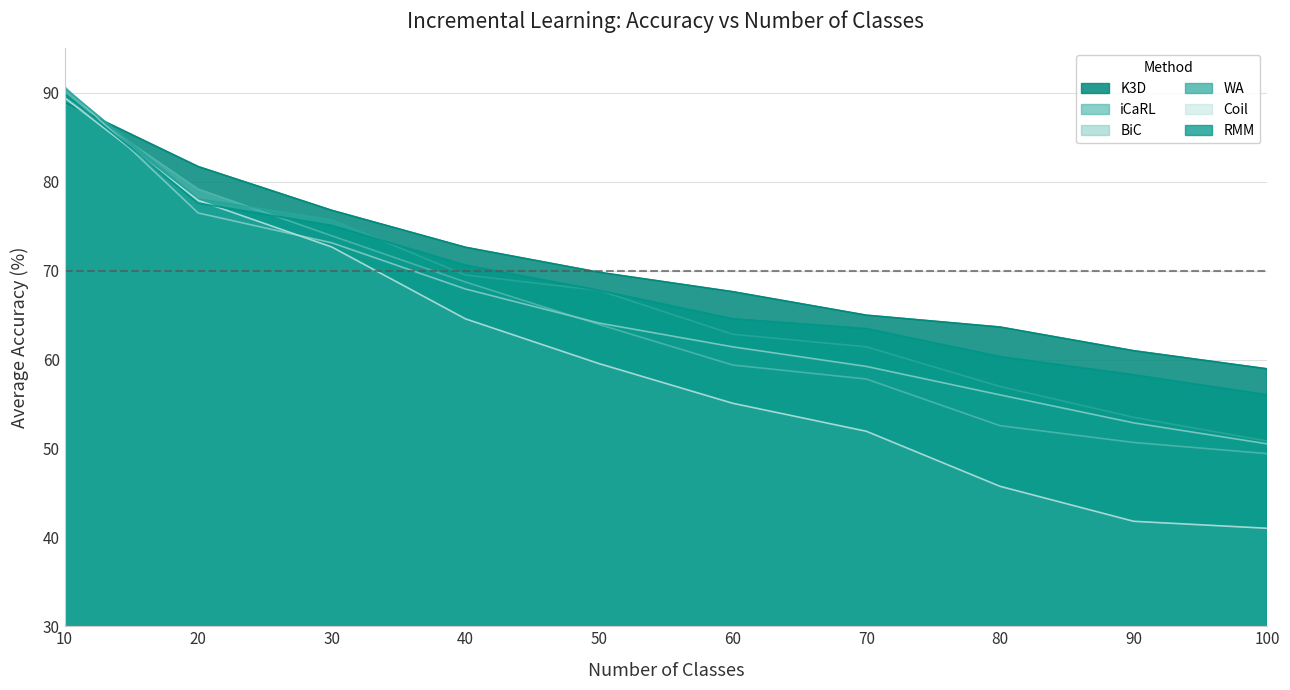

Which series changed the most between 20 and 80?

Coil